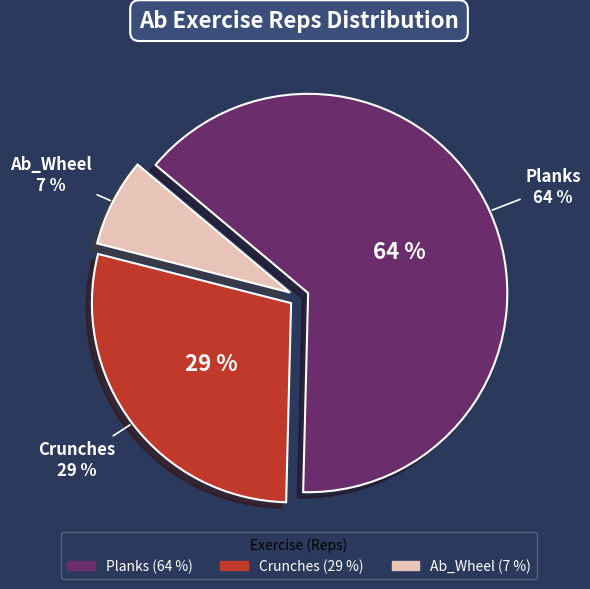

Which category has the biggest portion of the pie?

Planks